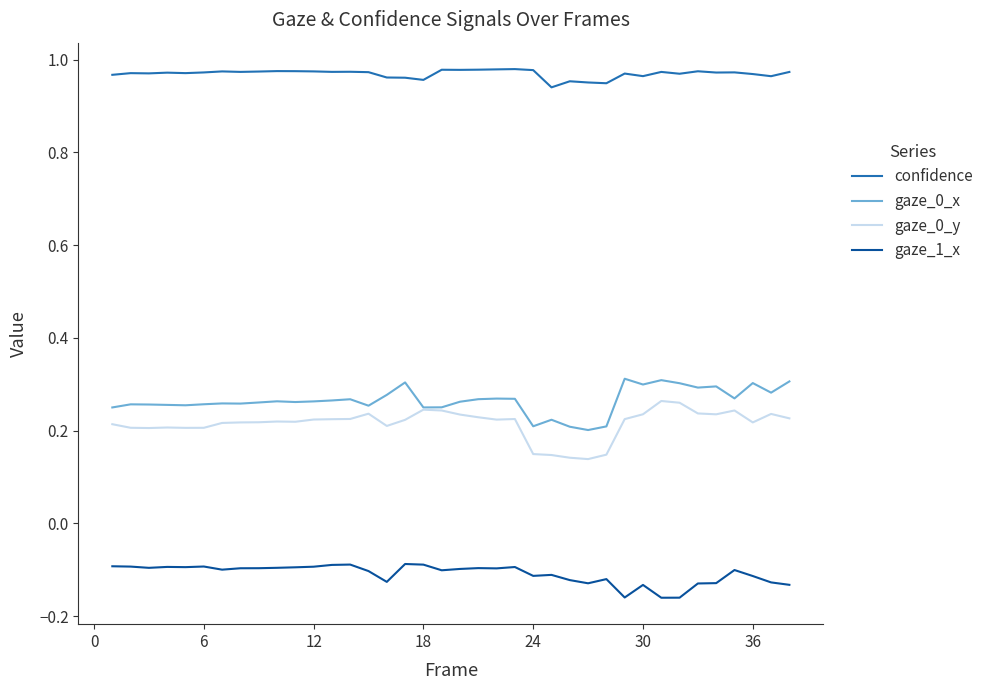

True or false: confidence and gaze_0_y cross at least once.

False